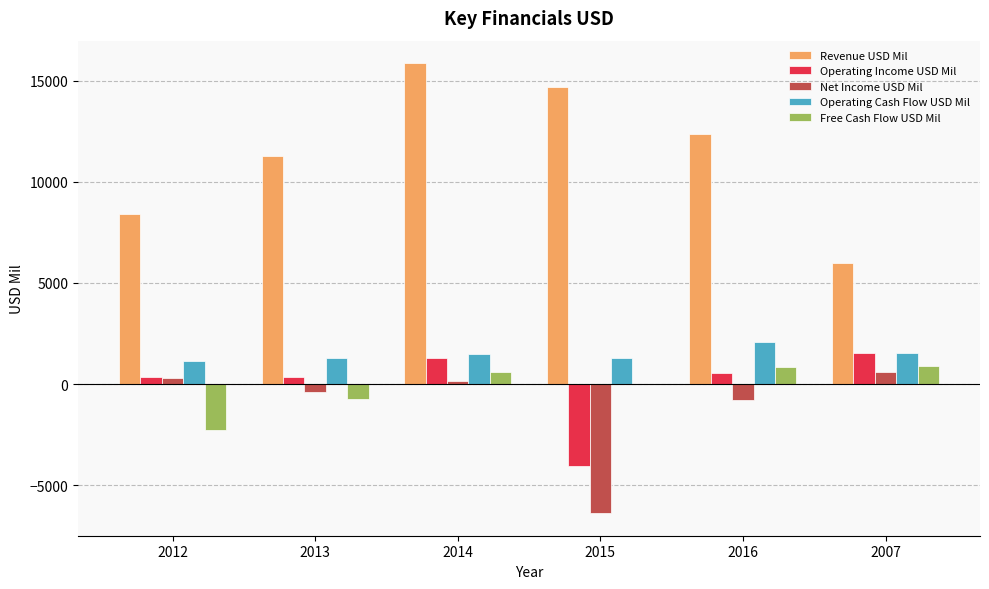

What is the sum of the Free Cash Flow USD Mil values at 2016 and 2013?

111